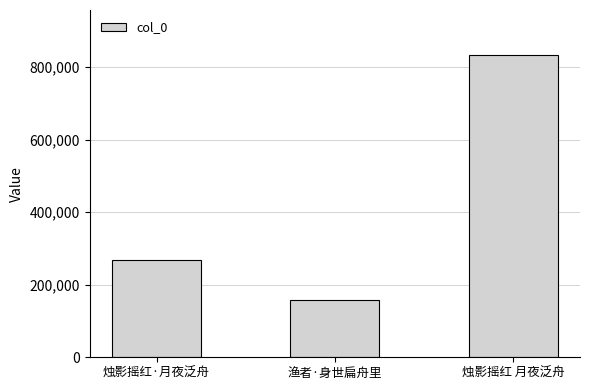

List the labels in order of value, smallest first.

渔者·身世扁舟里, 烛影摇红·月夜泛舟, 烛影摇红 月夜泛舟